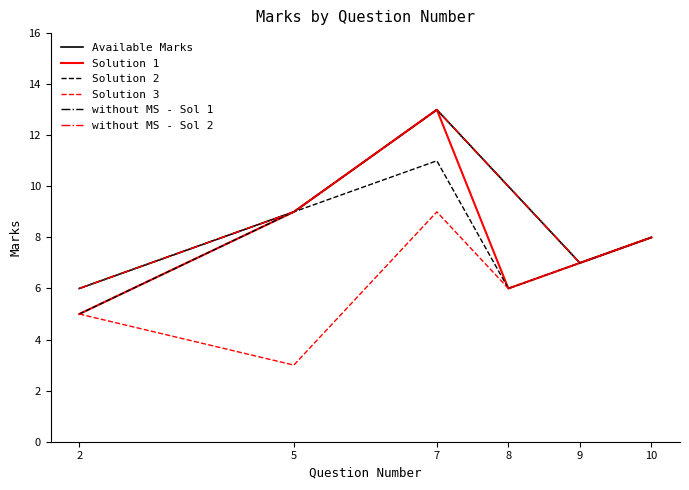

List the series in order of their peak value, lowest first.

Solution 3, Solution 2, Available Marks, Solution 1, without MS - Sol 1, without MS - Sol 2